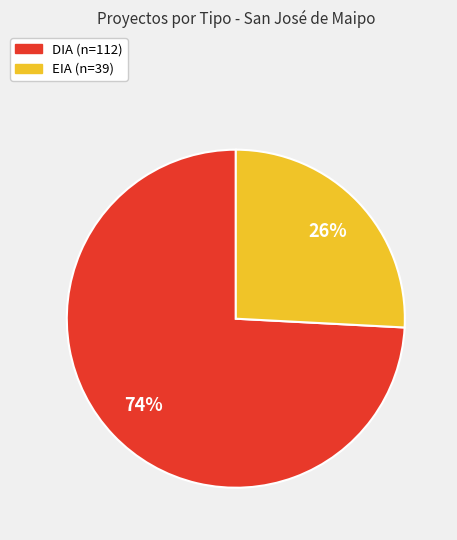

Which category has the biggest portion of the pie?

DIA